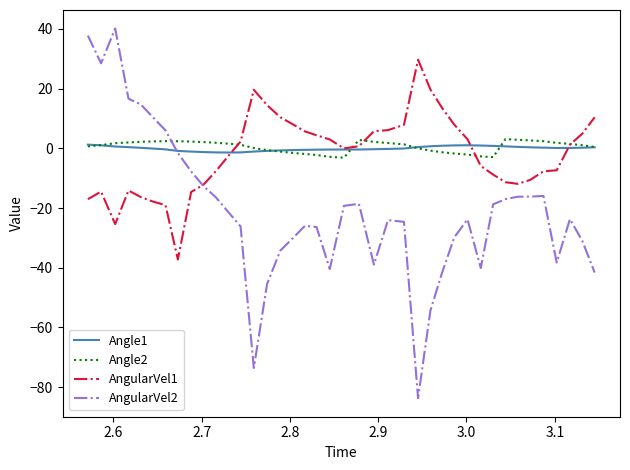

Which series has the widest spread of values?

AngularVel2